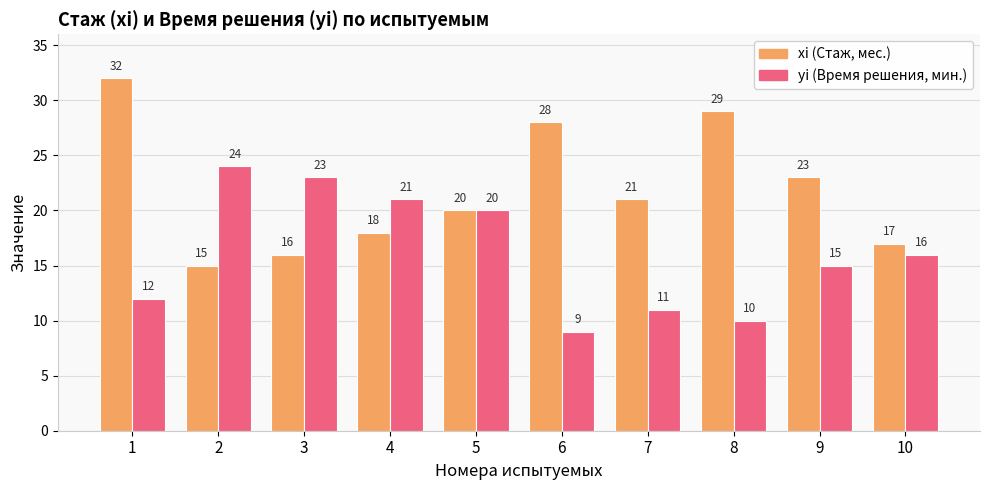

Rank the series by their maximum value, from highest to lowest.

xi (Стаж, мес.), yi (Время решения, мин.)